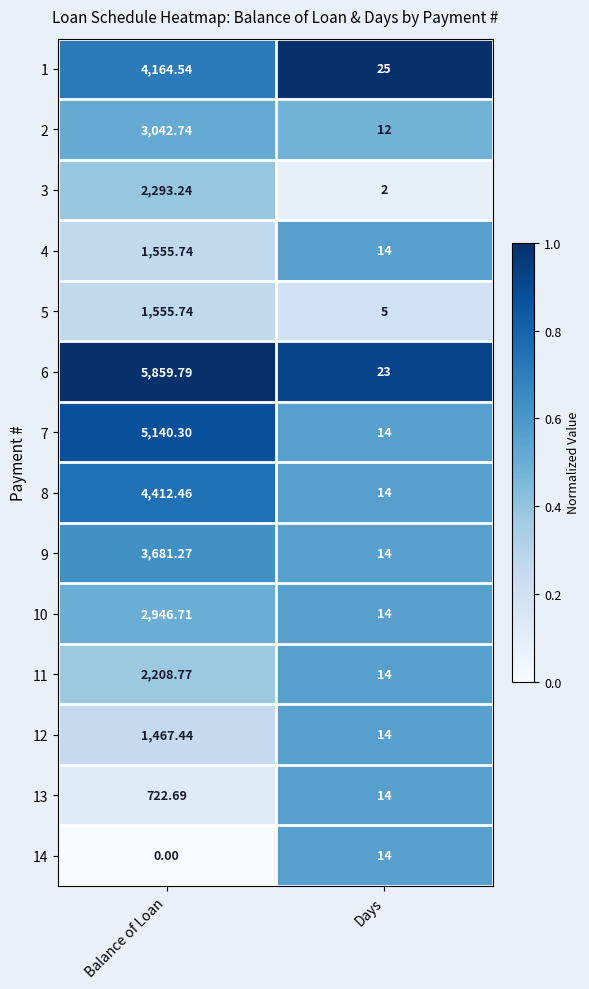

Which category has the lowest value in the 8 series?

Days